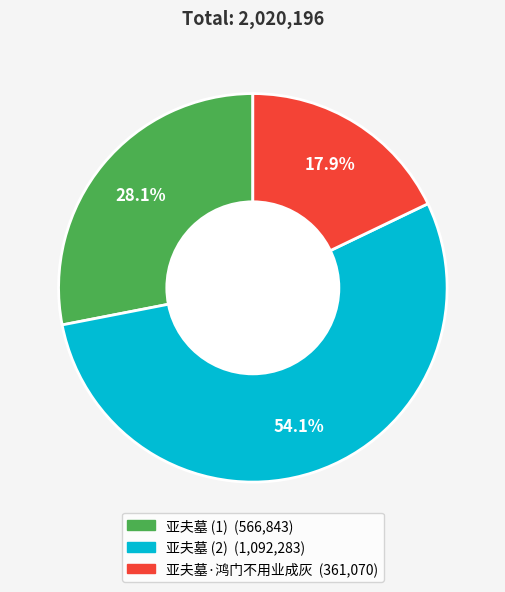

Is there a majority slice in this chart?

Yes